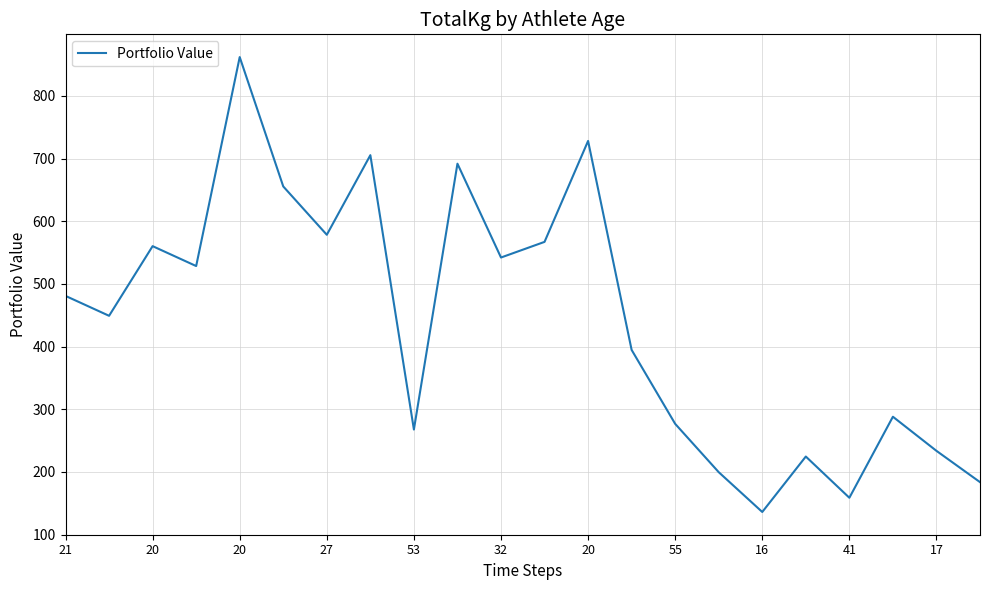

What is the maximum value shown in the chart?

861.8